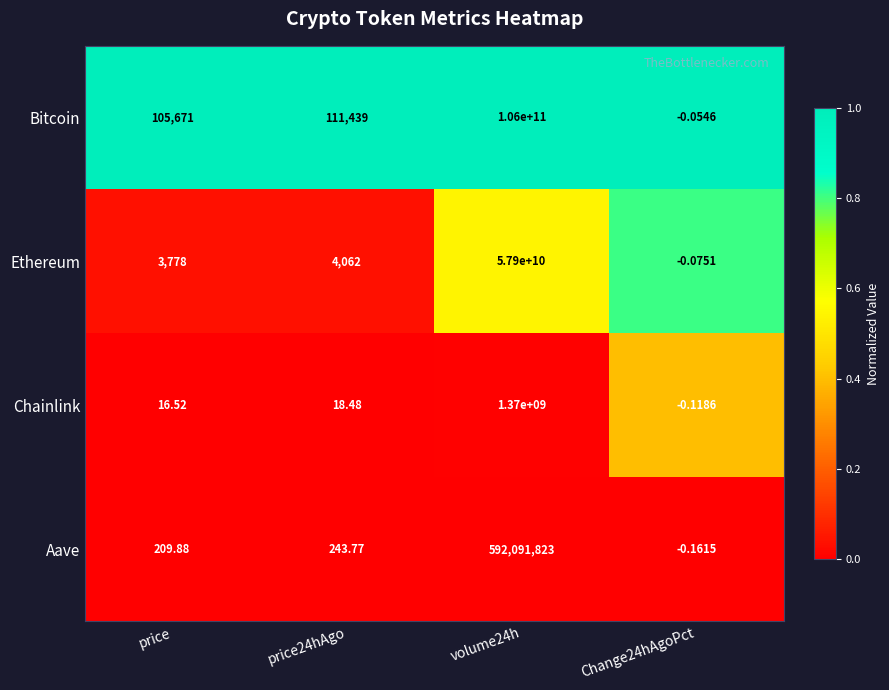

Which series has the largest total across all categories?

Bitcoin